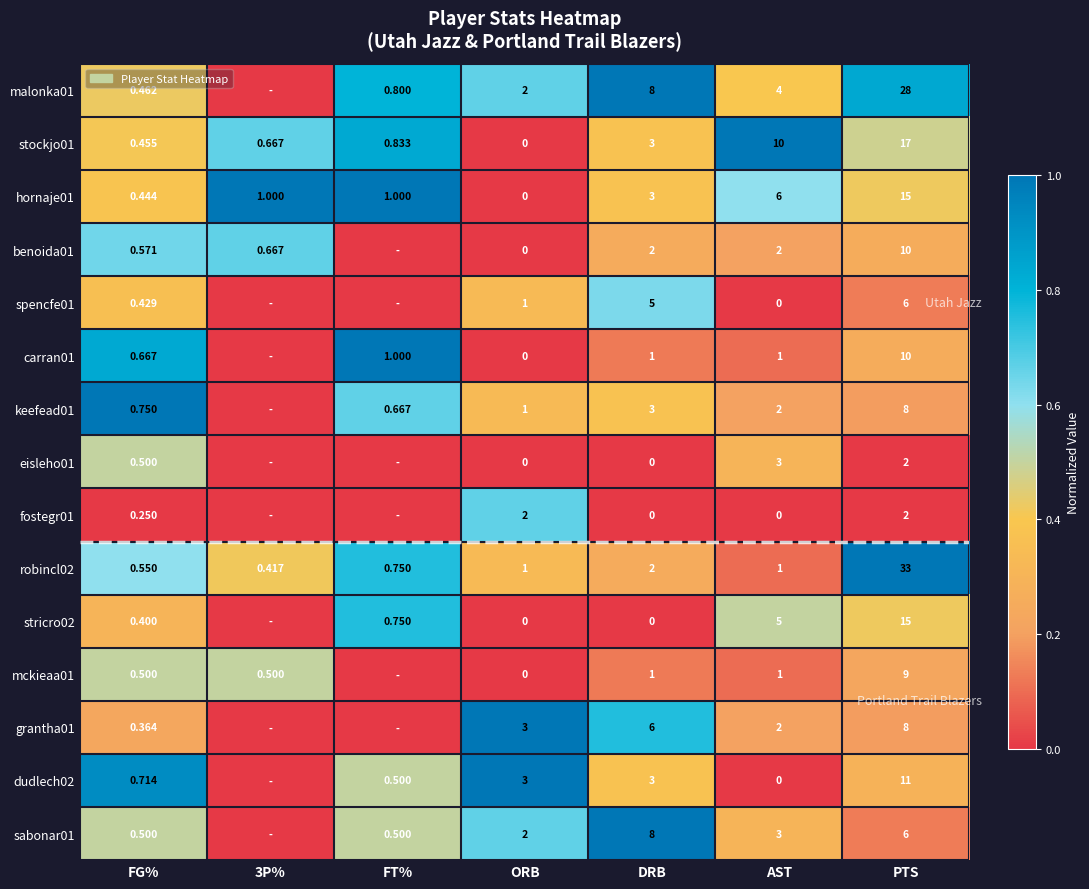

Is the value of stricro02 at FT% greater than the value of carran01 at FT%?

No